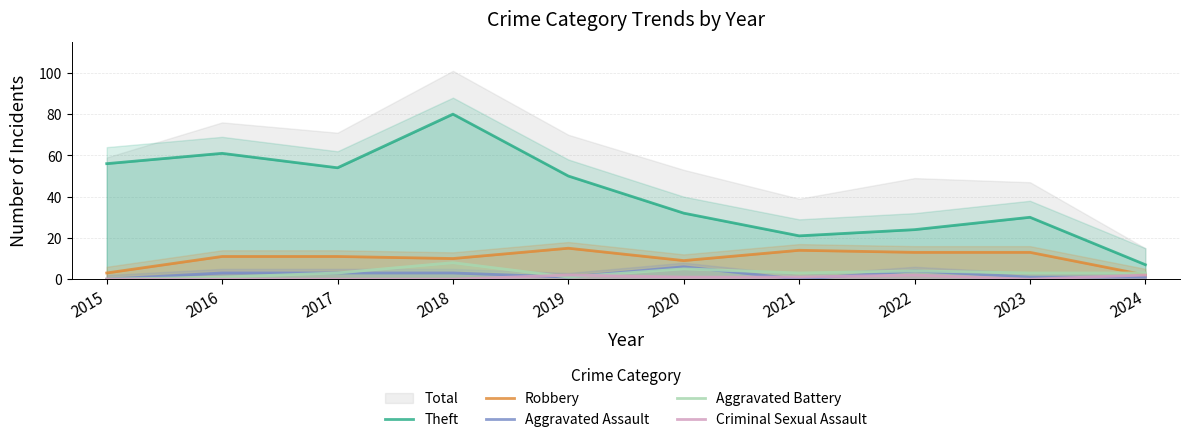

How many Aggravated Assault values are between 1 and 3?

6